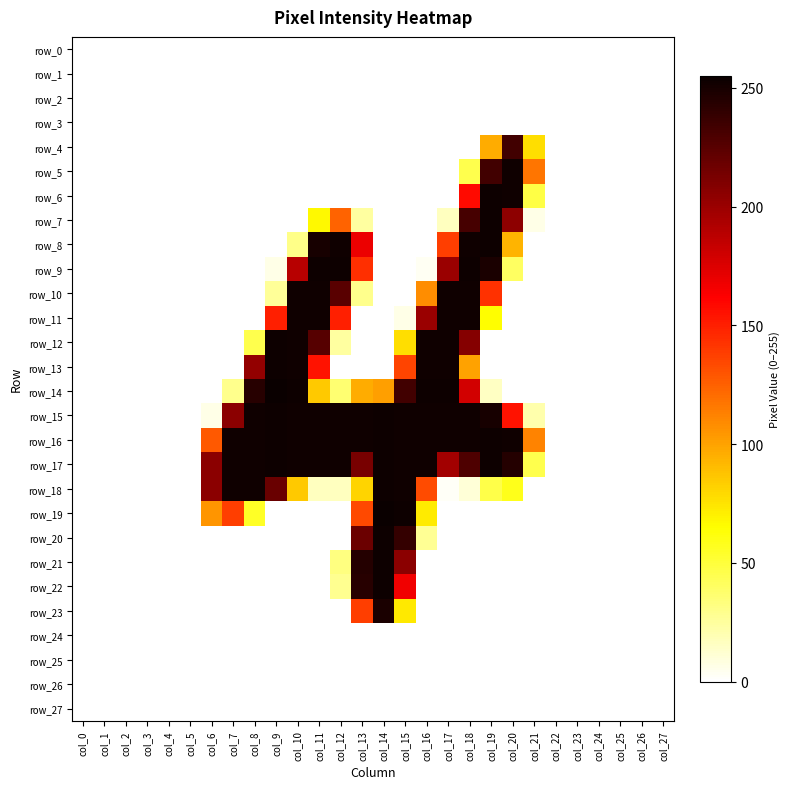

Between col_22 and col_18, which is larger?

col_22